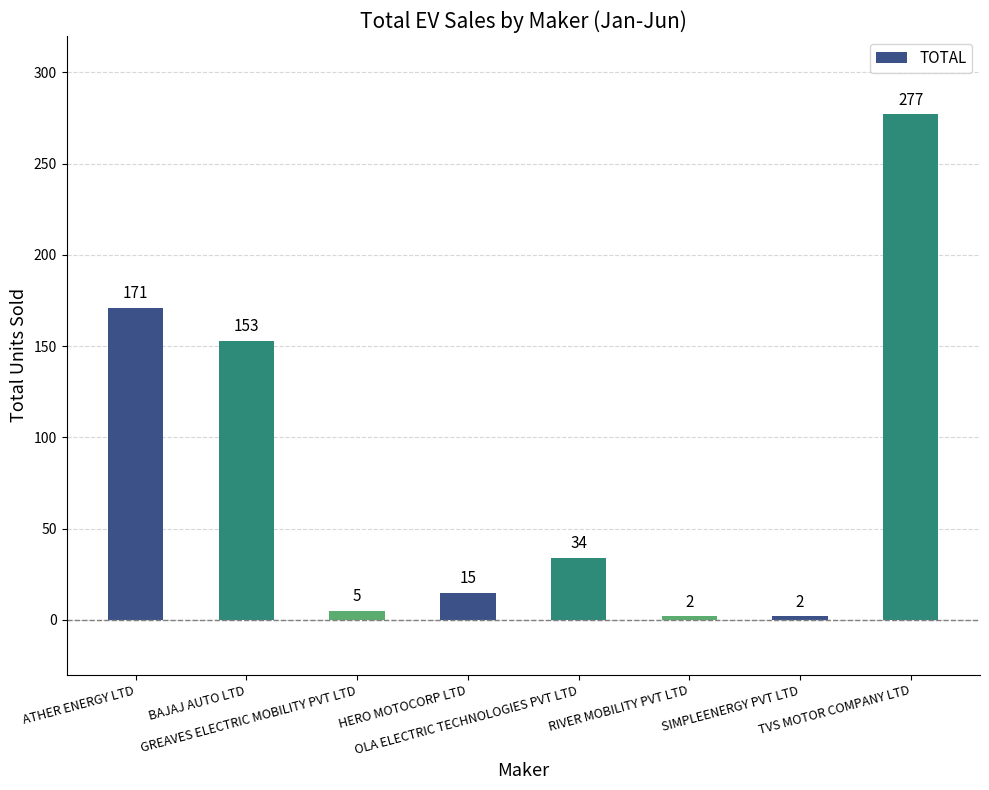

What is the minimum value shown in the chart?

2